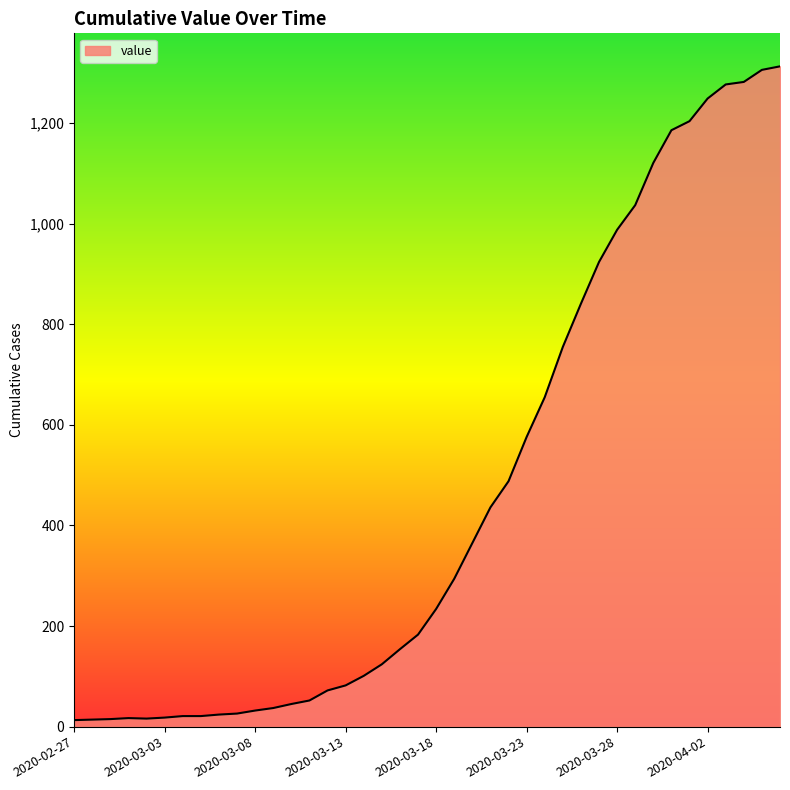

What is the difference between the maximum and minimum values?

1300